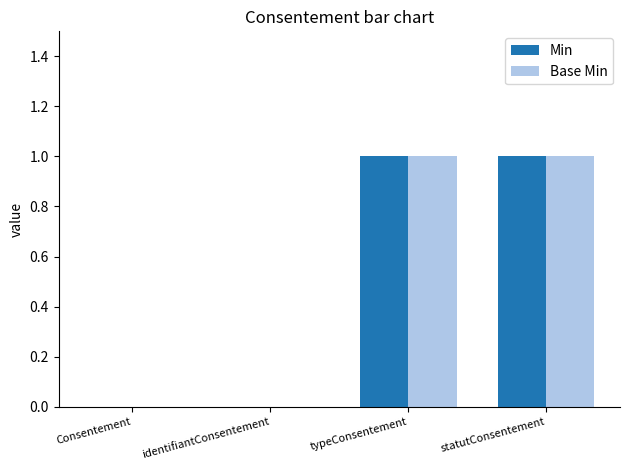

The value of Min at statutConsentement is 1. True or false?

True